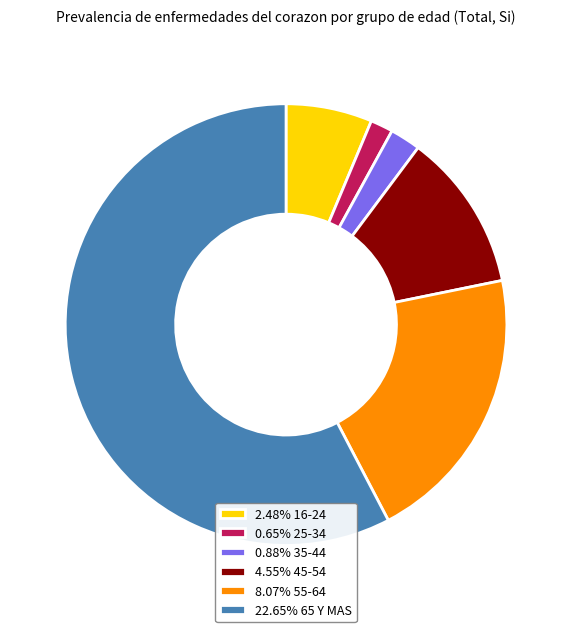

Do 8.07% 55-64 and 2.48% 16-24 together represent more than half of the pie?

No